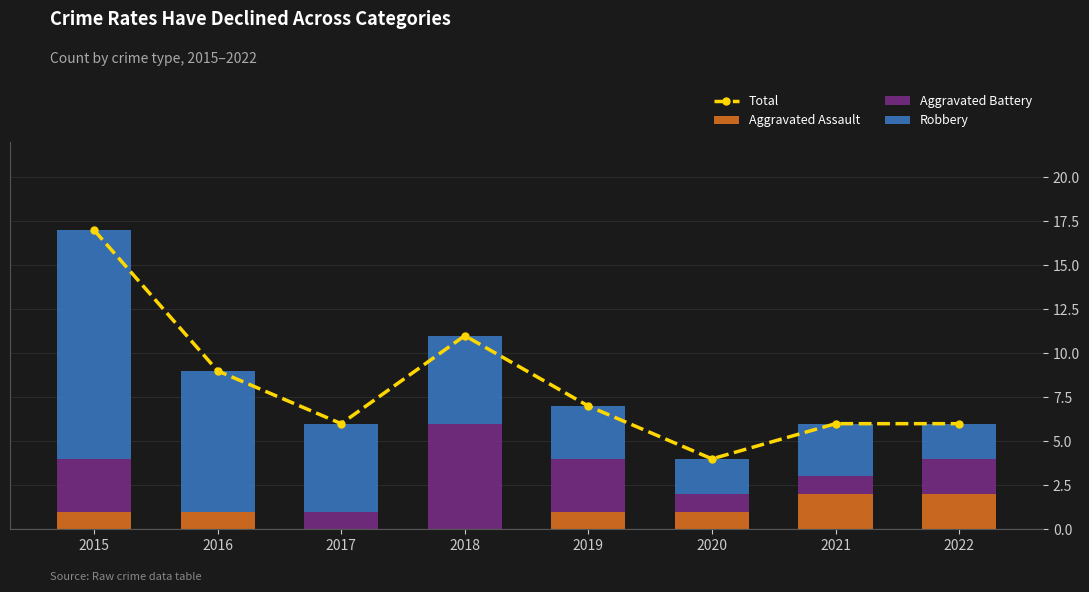

What is the average value of the Aggravated Battery series?

2